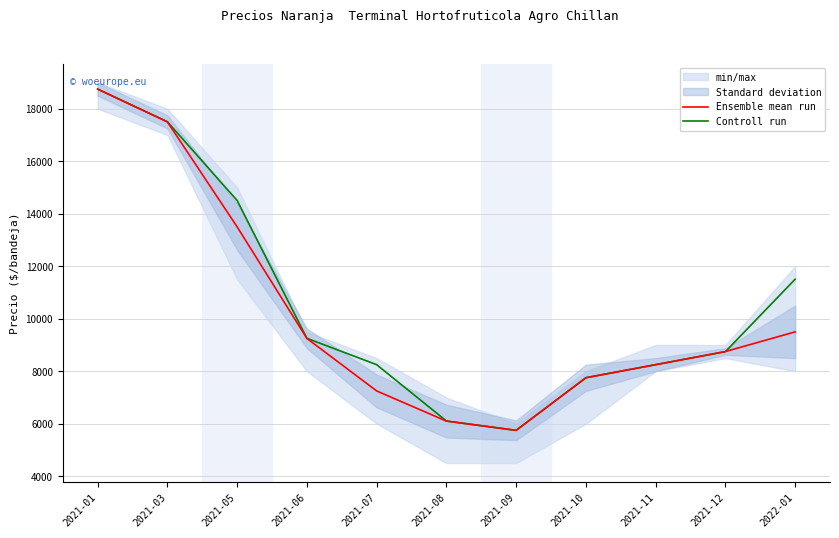

Reading left to right, extract all data points from this chart.

Ensemble mean run: 2021-01=18750	2021-03=17500	2021-05=13500	2021-06=9250	2021-07=7250	2021-08=6100	2021-09=5750	2021-10=7750	2021-11=8250	2021-12=8750	2022-01=9500
Controll run: 2021-01=18750	2021-03=17505	2021-05=14505	2021-06=9255	2021-07=8250	2021-08=6105	2021-09=5745	2021-10=7755	2021-11=8250	2021-12=8745	2022-01=11505